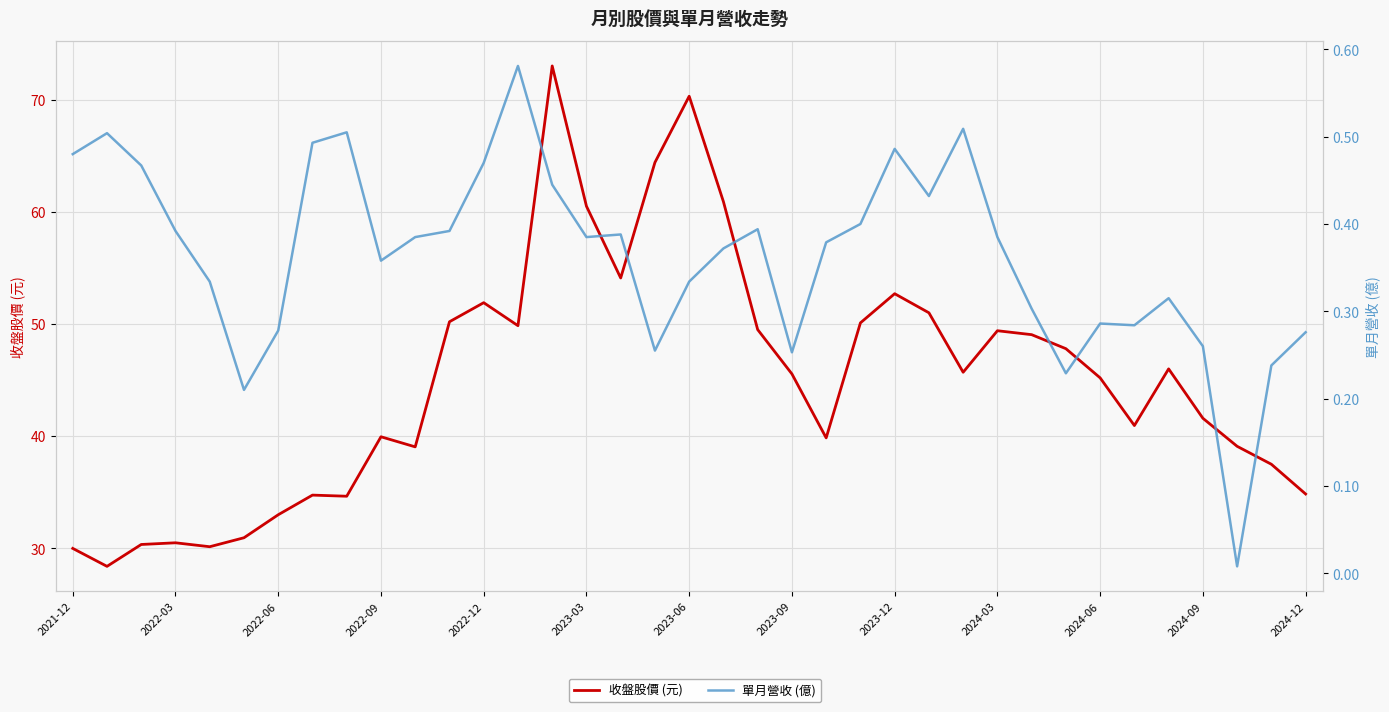

What is the total value across all series at 23?

50.5